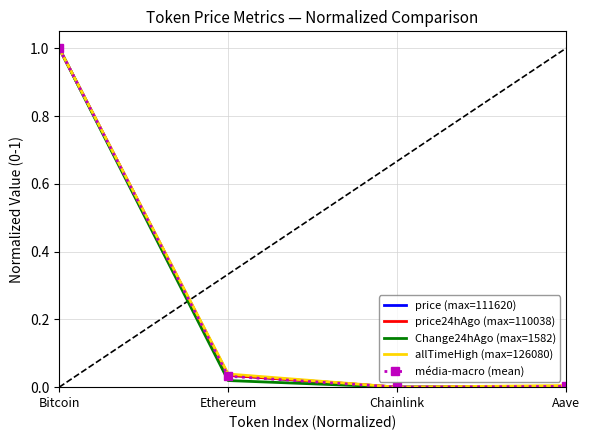

Is it true that média-macro (mean) equals 0.4 at Bitcoin?

False